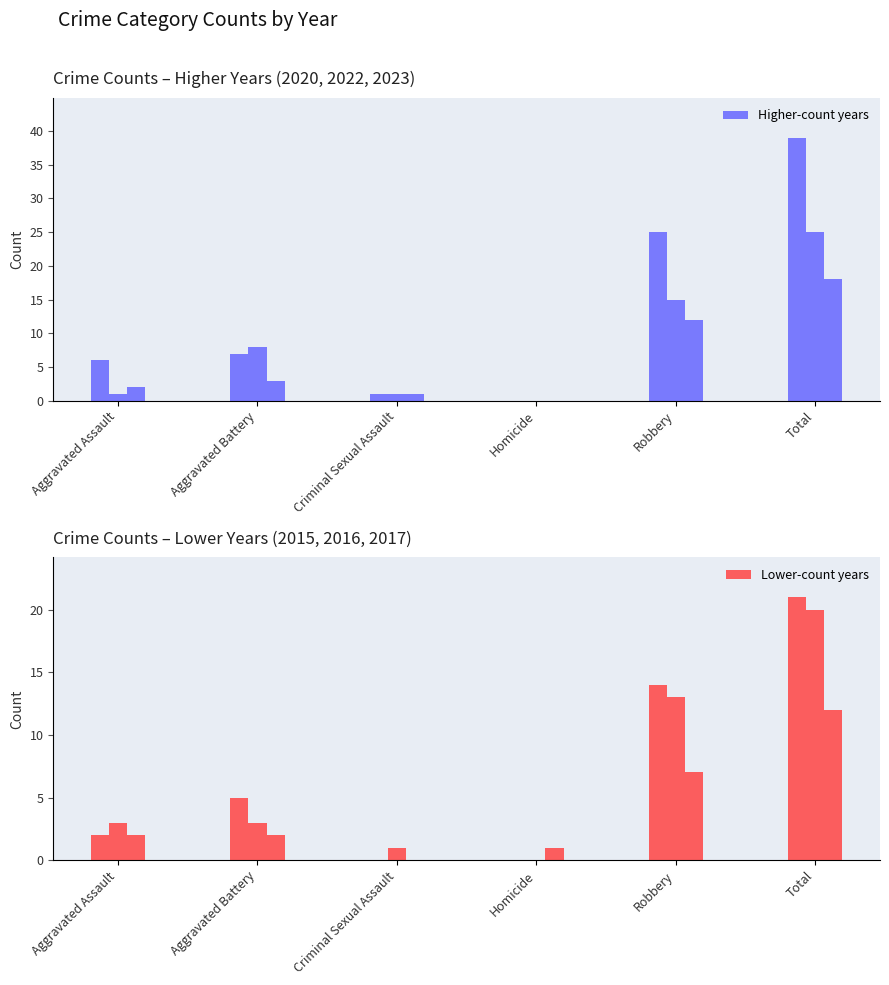

Which category has the highest value in the 2020 series?

Total